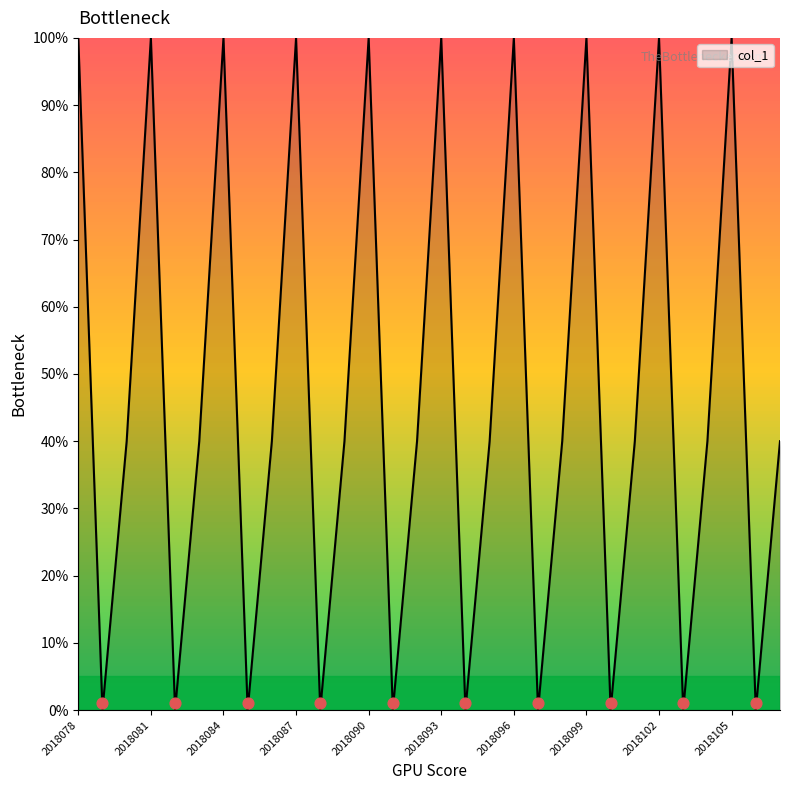

Between 2018106 and 2018107, which is larger?

2018107